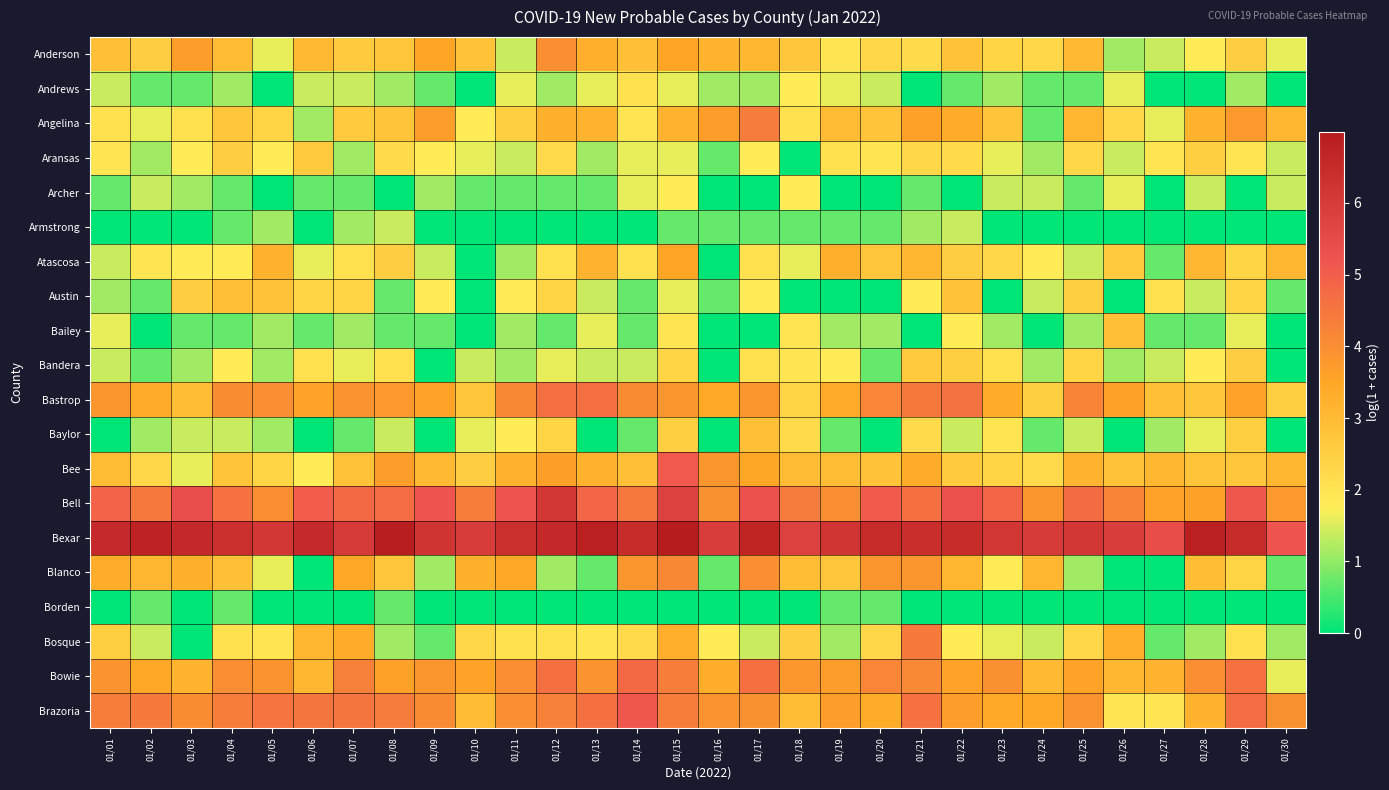

What is the spread (max minus min) of values at 01/22?

6.5